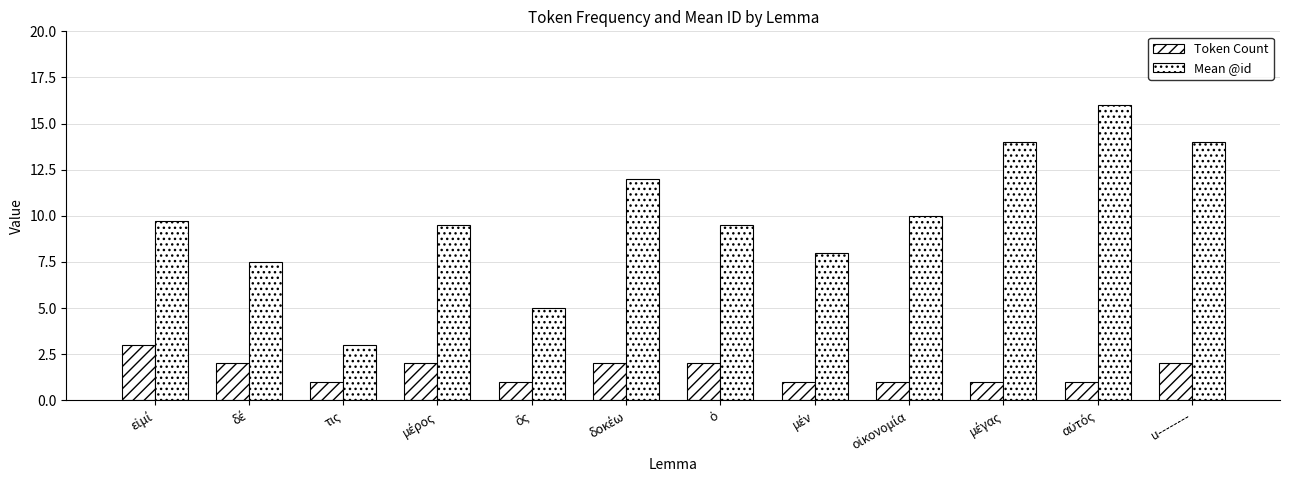

The value of Mean @id at εἰμί is 9.7. True or false?

True